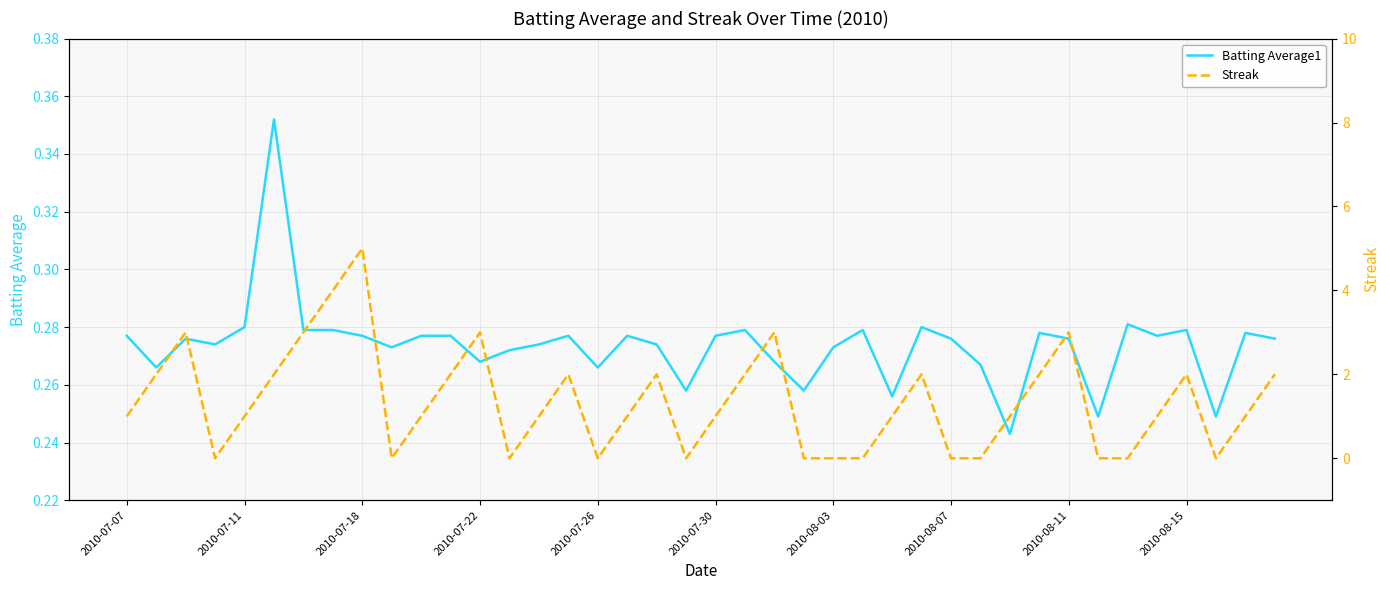

What is the sum of the Batting Average1 values at 17 and 13?

0.5